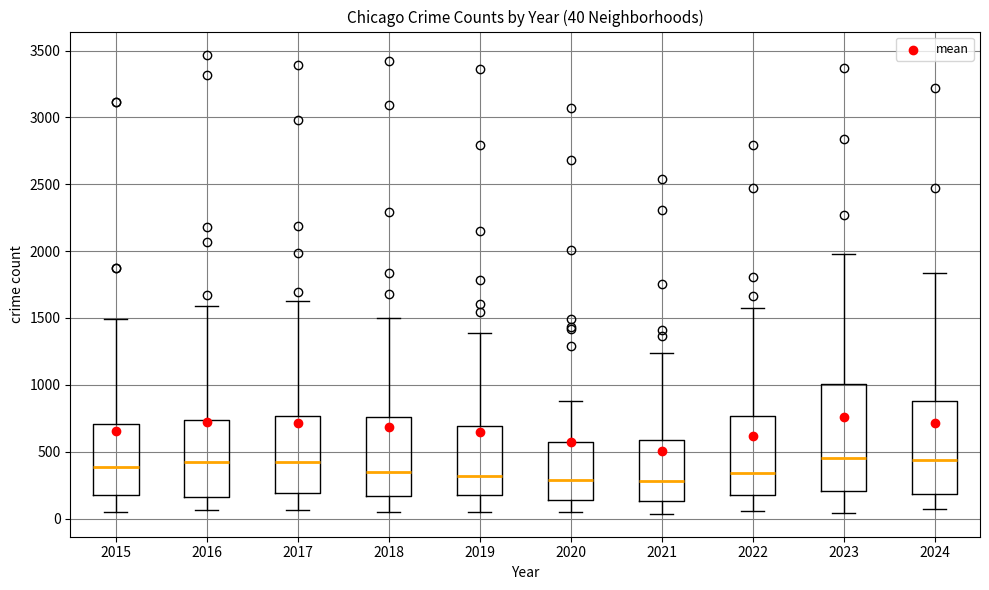

Which box is the tallest, from its lower edge to its upper edge?

2023